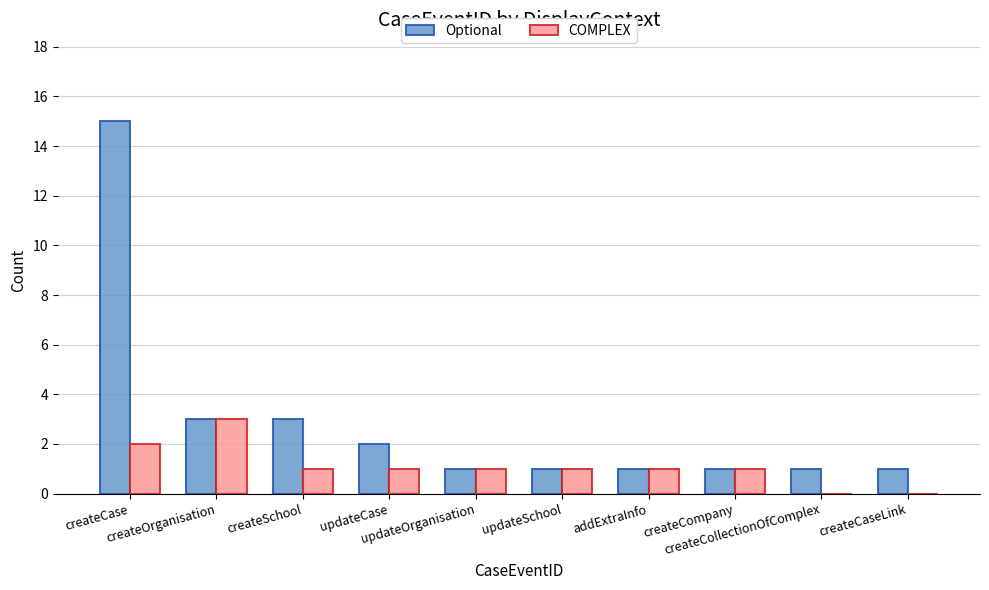

How many data points does each series have?

10